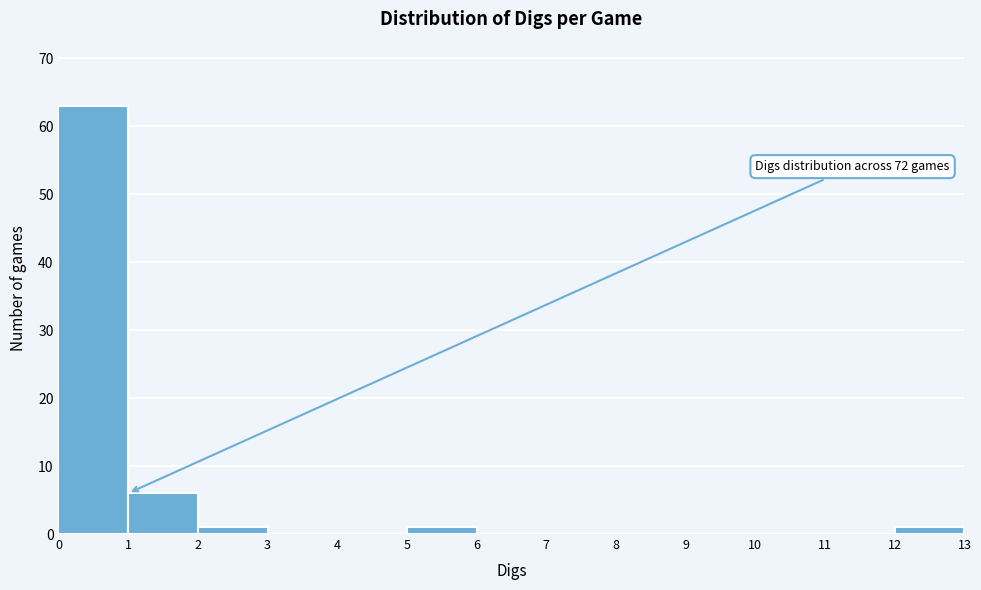

Which range on the x-axis has the tallest bar?

0 to 1